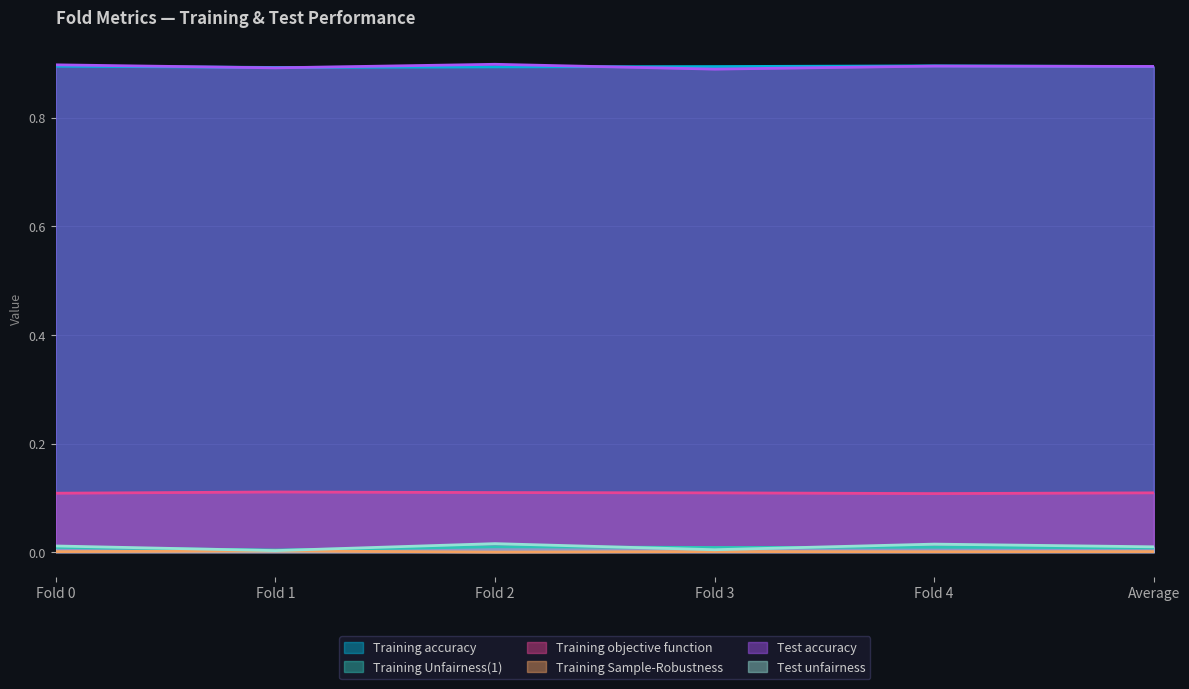

Where is Training Sample-Robustness nearest to the value 0?

Fold 2